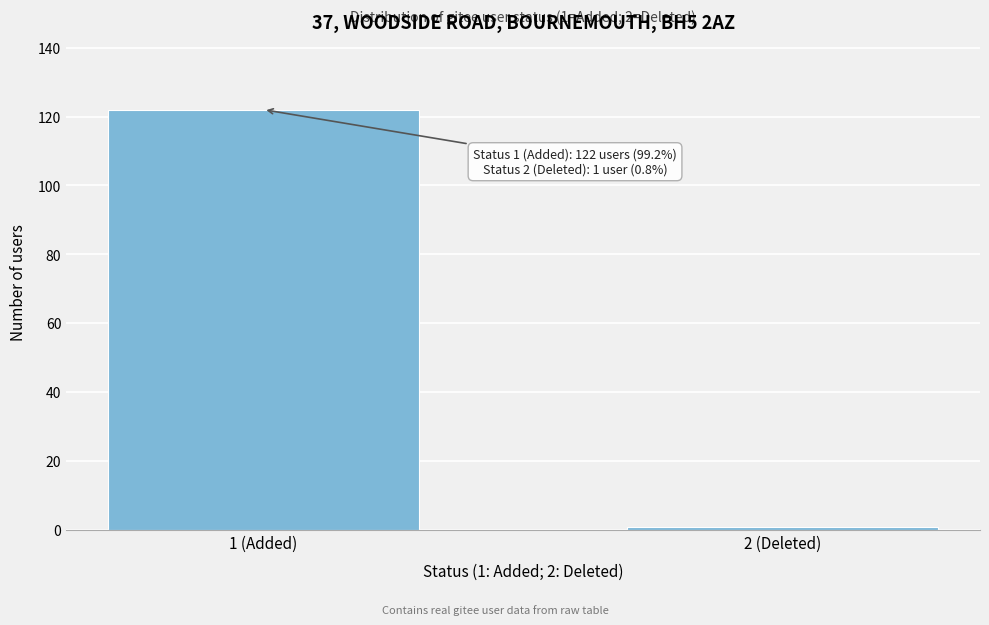

Reading left to right, transcribe all the data shown in this chart.

122	1